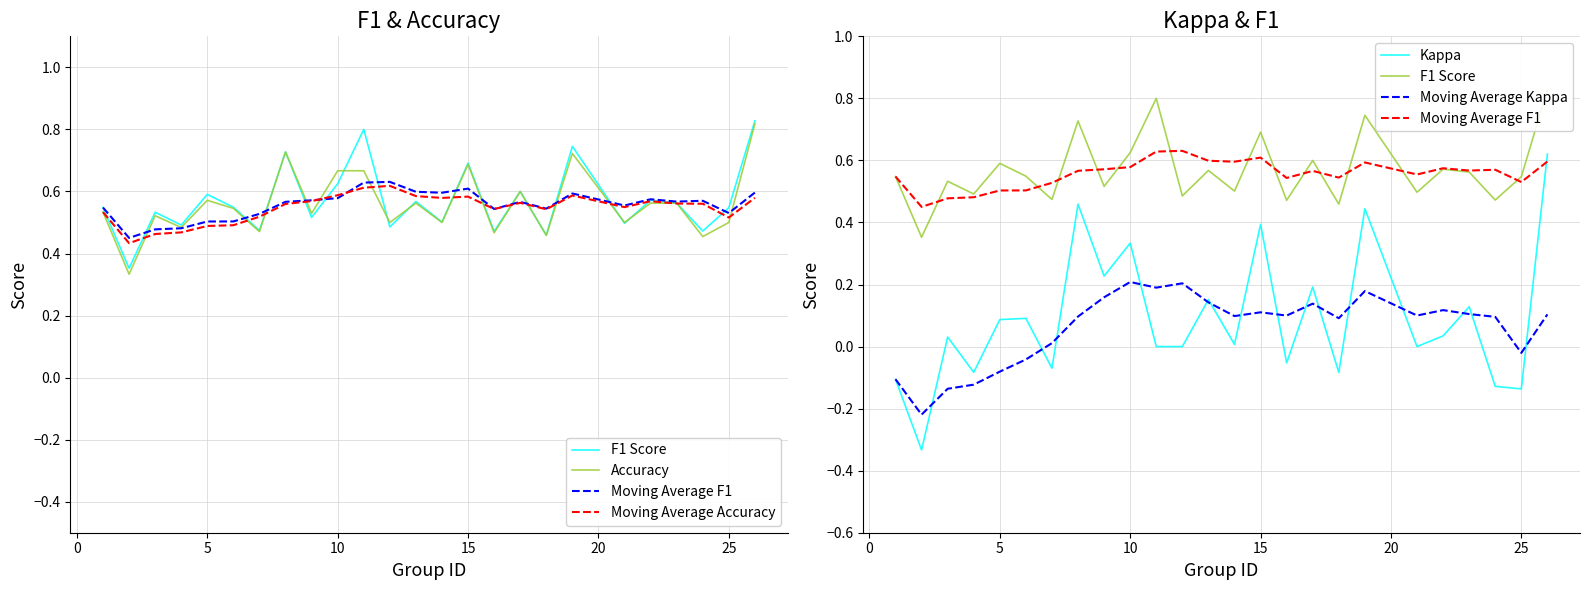

Count the number of categories in the chart.

25